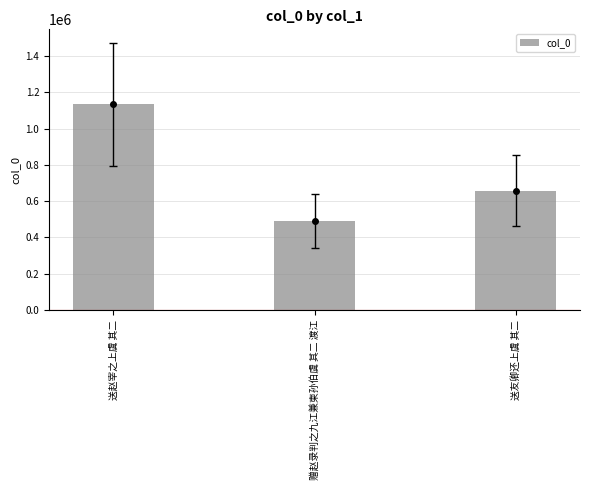

Which category has the highest value across all series?

送赵宰之上虞 其二